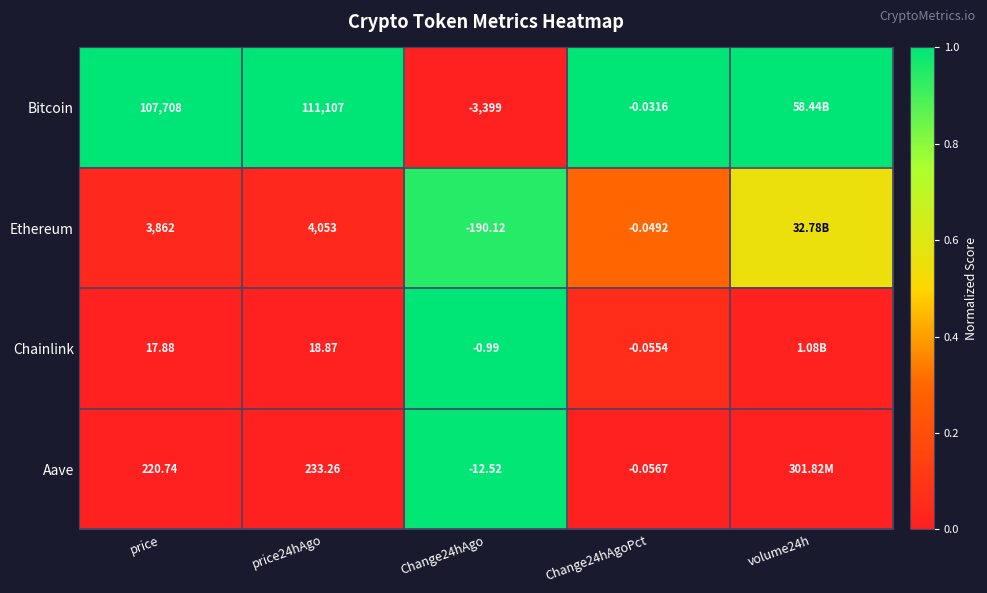

Between price24hAgo and Change24hAgoPct, which series saw the biggest shift?

Bitcoin